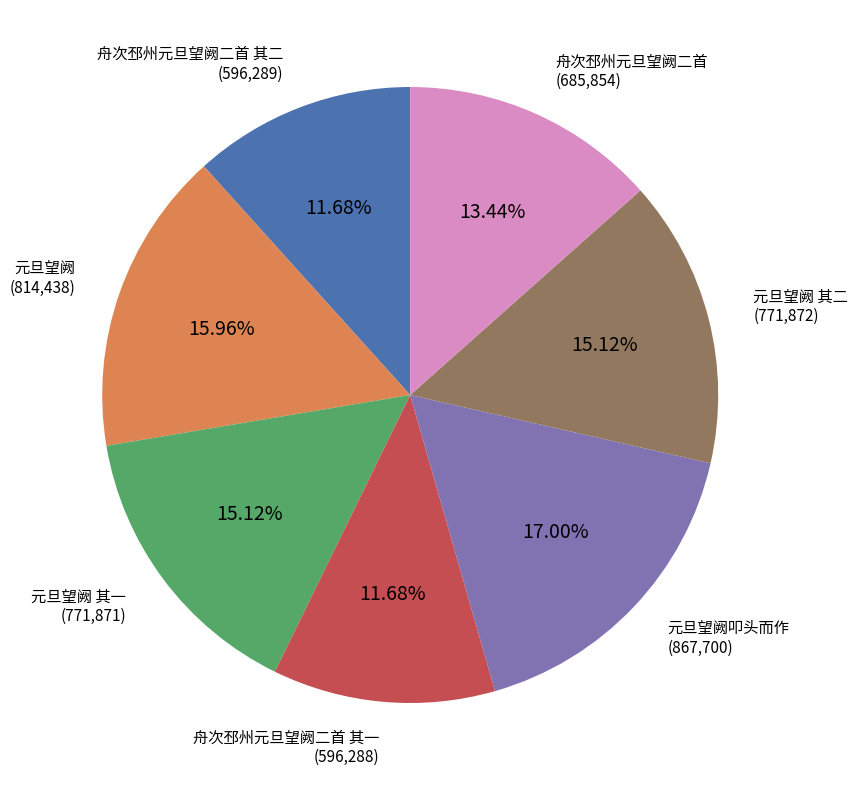

To the nearest percent, what is the combined percentage of 元旦望阙 其一 and 舟次邳州元旦望阙二首?

29%